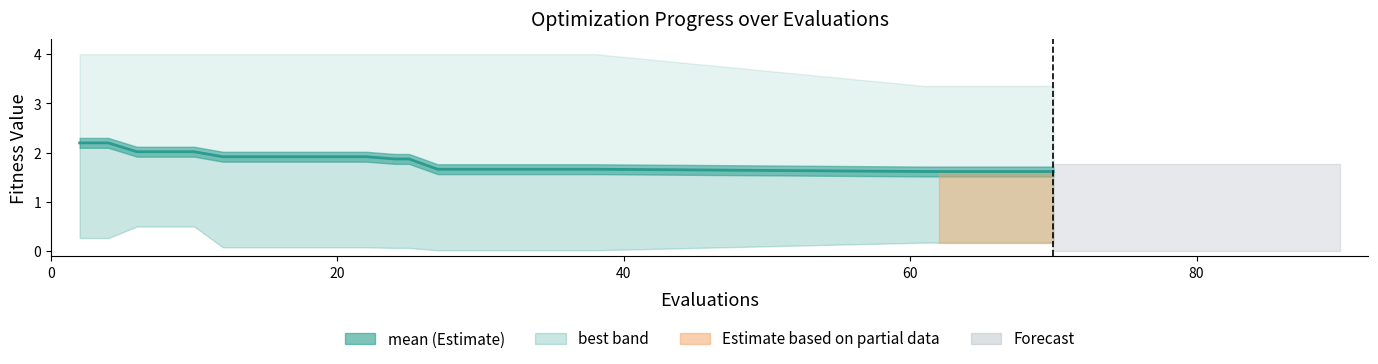

What is the difference between the best values at 9 and 15?

0.1